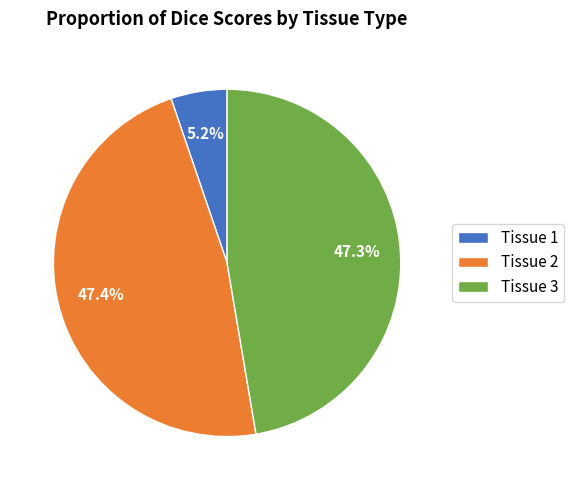

True or false: Tissue 1 accounts for 1% of the total.

False